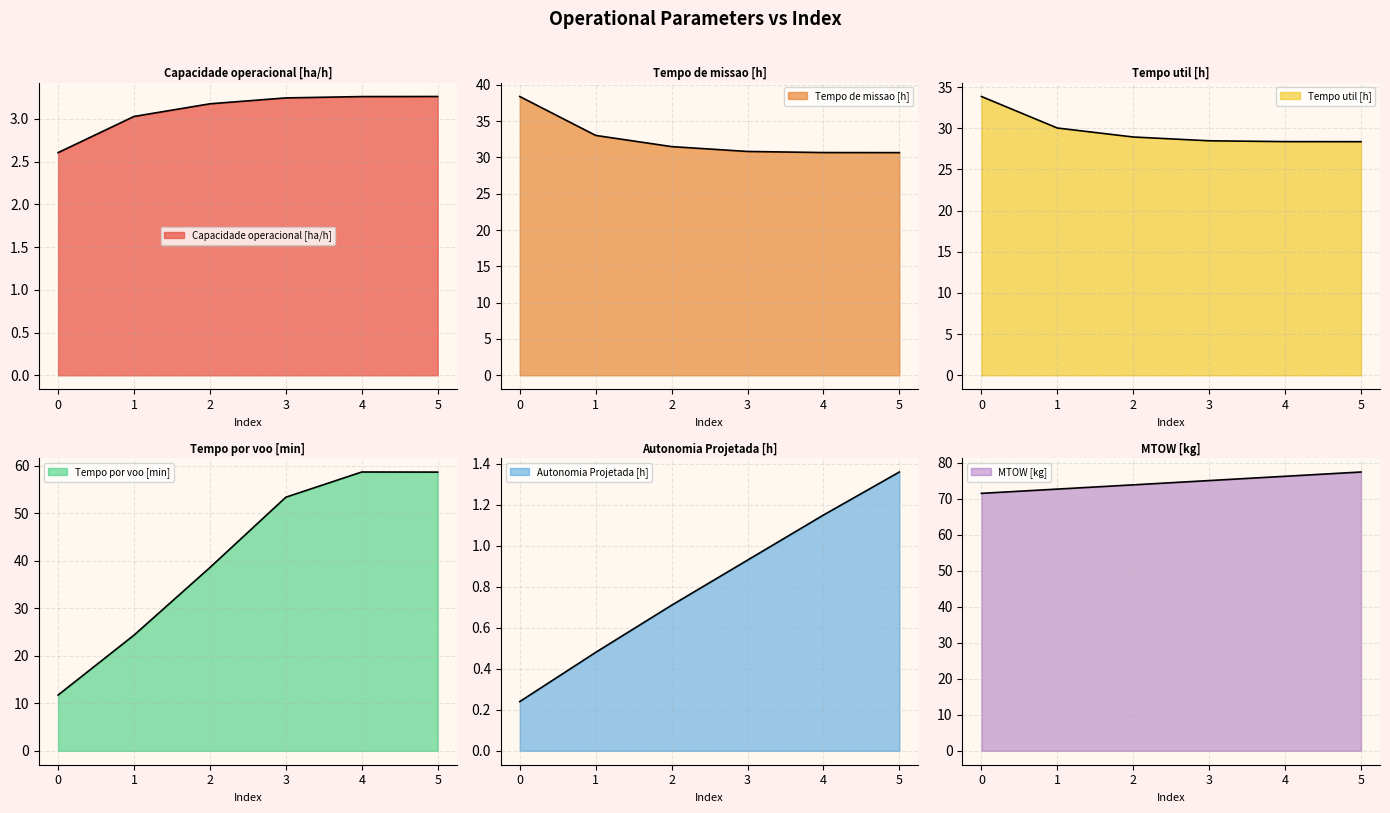

List the labels in order of Tempo por voo [min] value, largest first.

4, 5, 3, 2, 1, 0